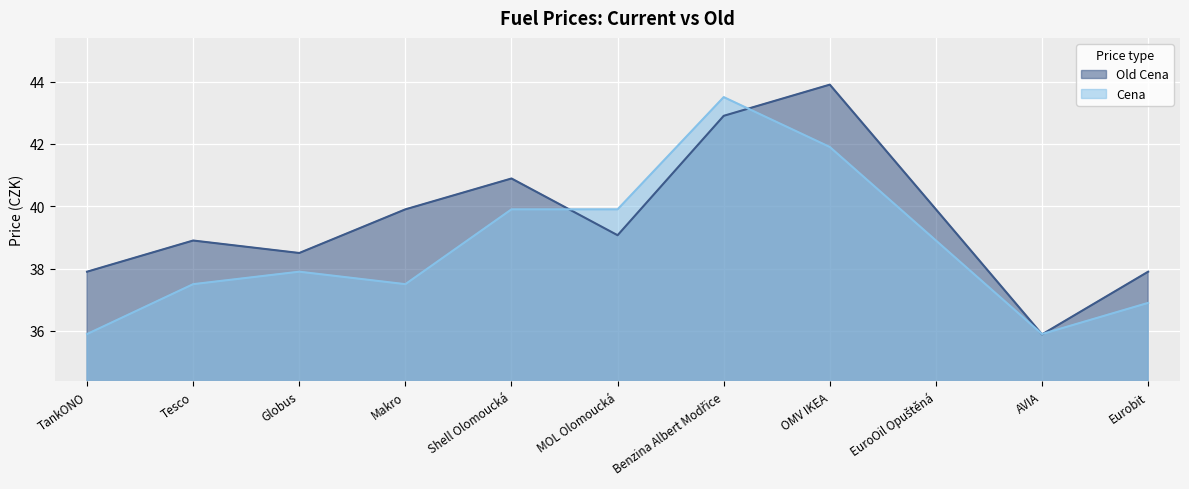

What is the value of the Old Cena point at the 10th from the left?

35.9